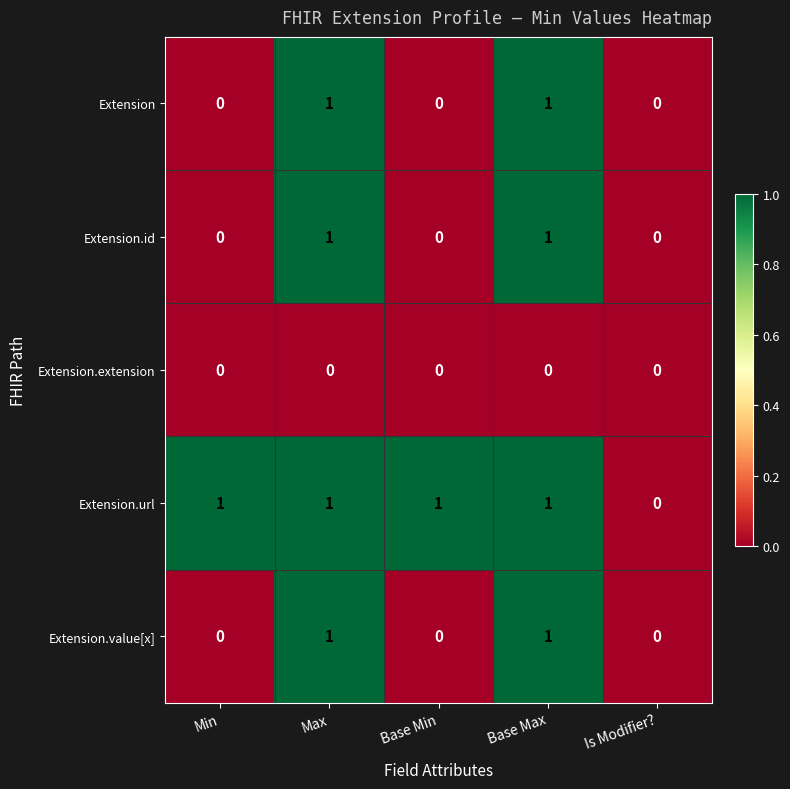

Count the Extension.value[x] values in the range 0 to 1.

5